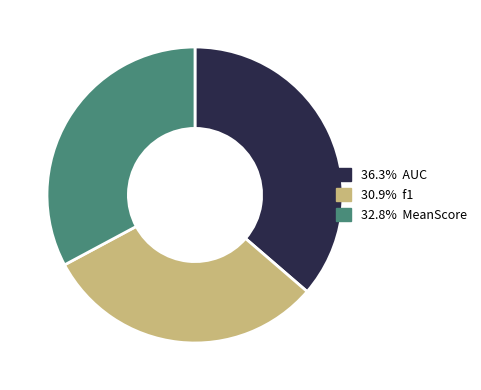

Count the number of slices in the pie.

3